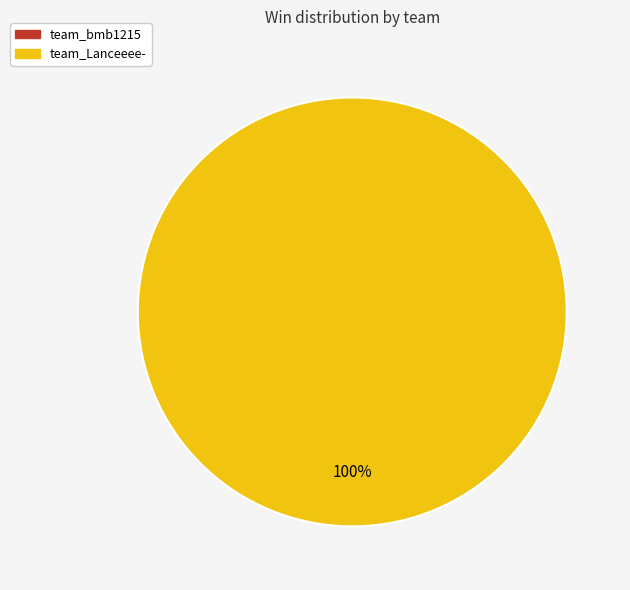

Is there a majority slice in this chart?

Yes